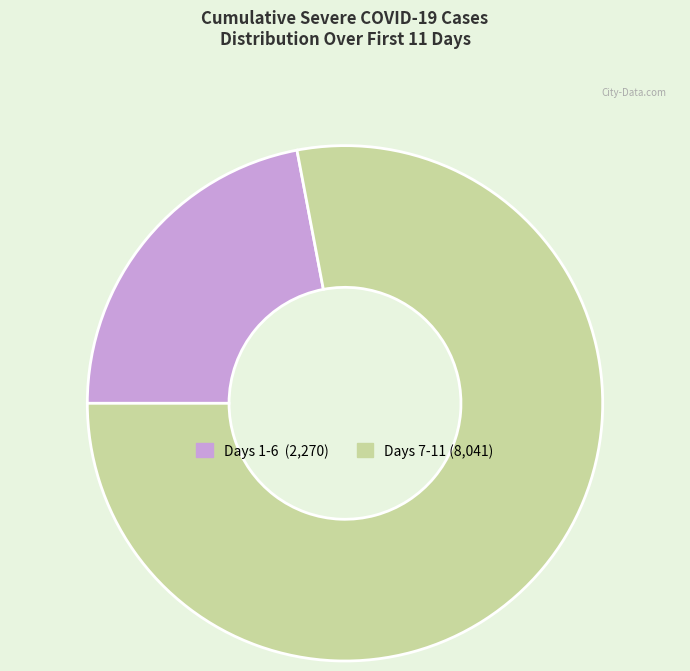

Is there any slice that represents more than half of the pie?

Yes